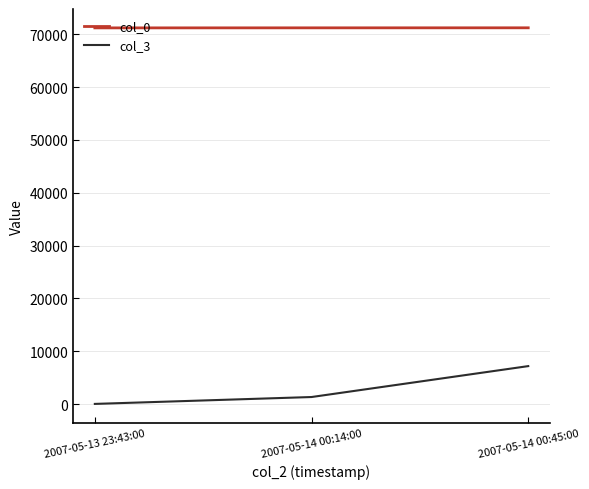

What is the difference between the maximum and minimum values in the col_3 series?

7153